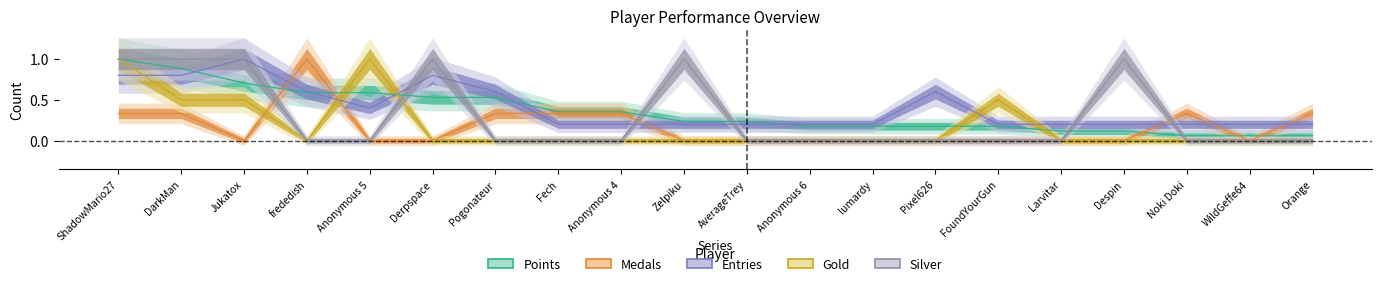

Does the chart display data point markers on the line(s)?

No